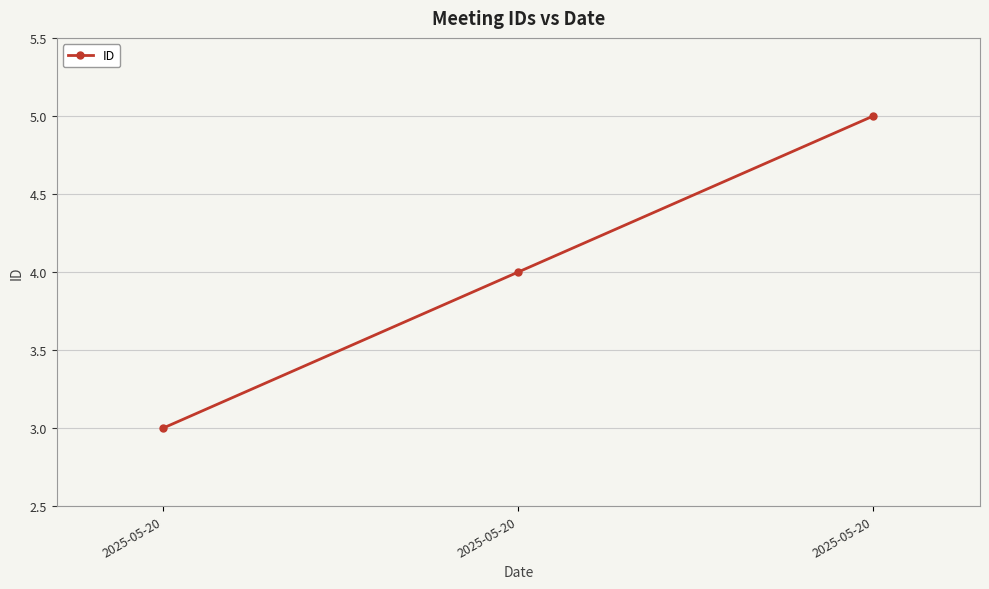

Where does the data first go above 4?

2025-05-20